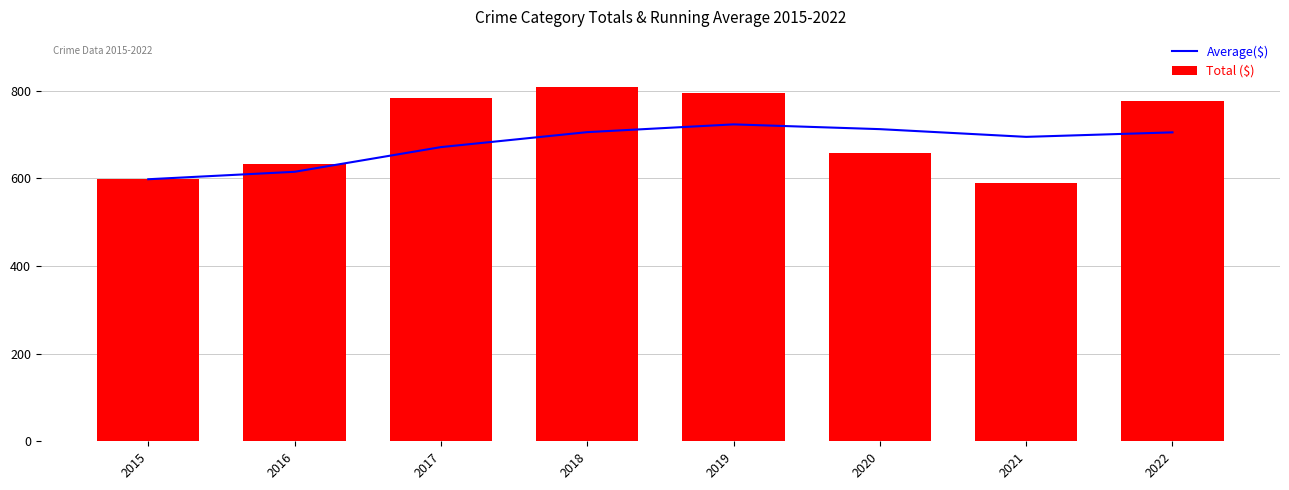

What is the sum of the Average($) values at 2015 and 2018?

1303.5